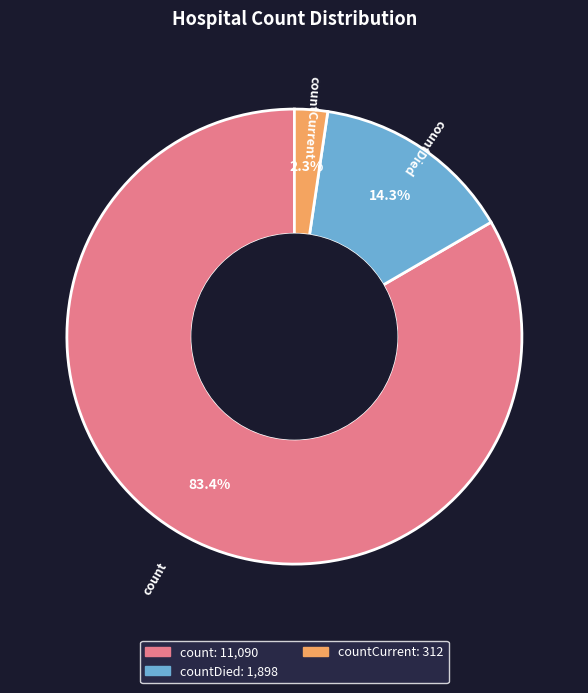

Is there any slice that represents more than half of the pie?

Yes